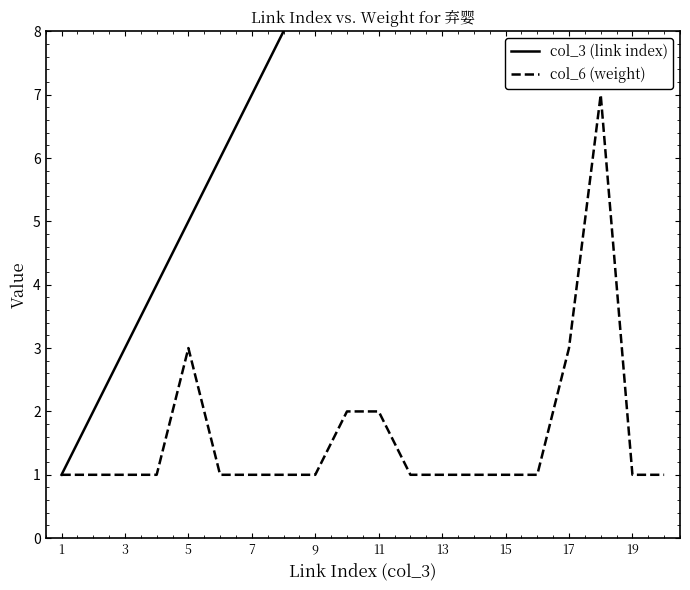

The value of col_3 (link index) at 1 is 1. True or false?

False